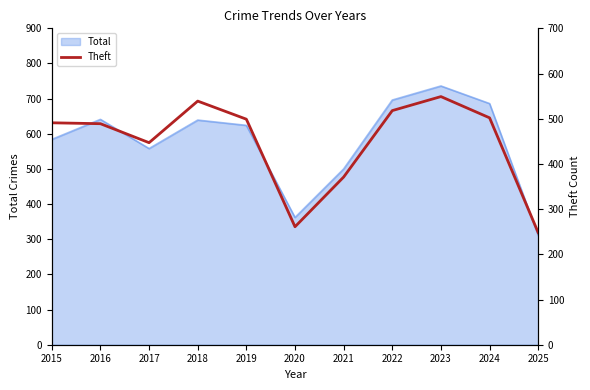

At which label does Total reach its peak?

2023